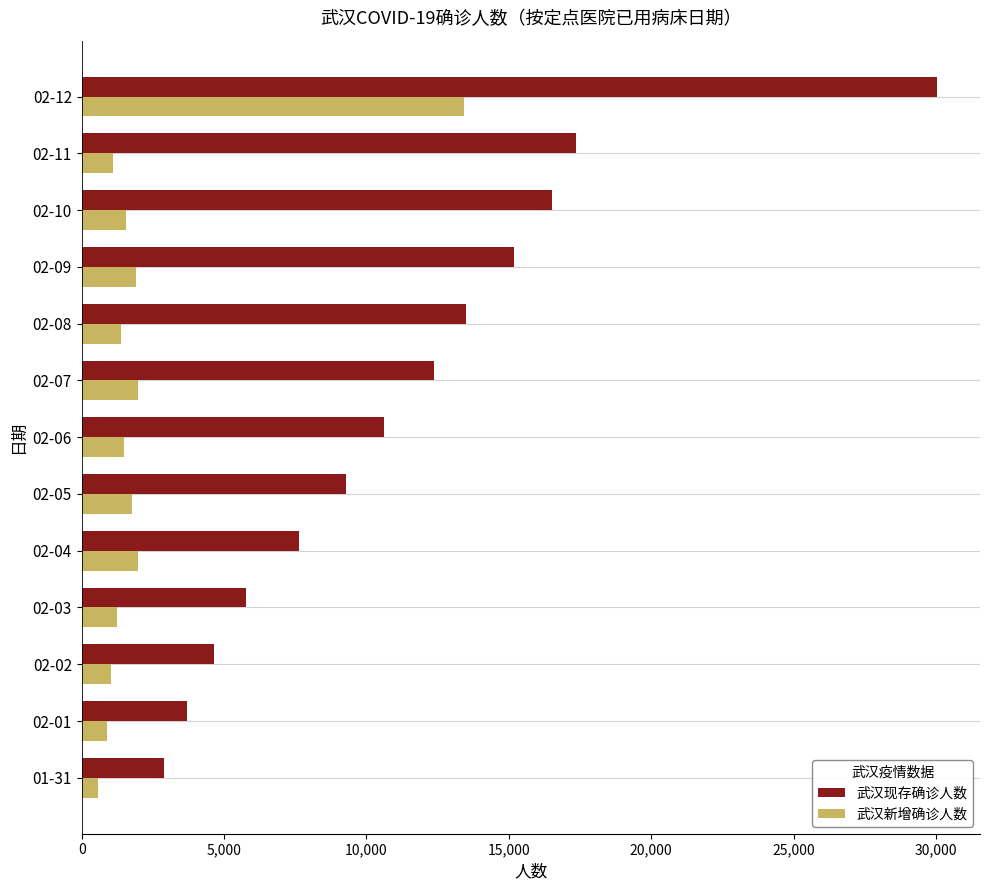

The value of 武汉现存确诊人数 at 02-02 is 4653. True or false?

True